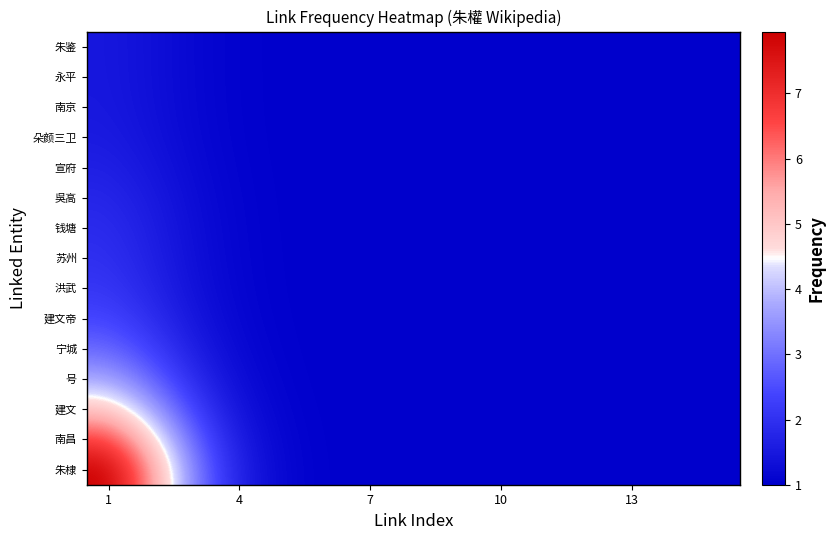

Which series has the largest range (max minus min)?

朱棣